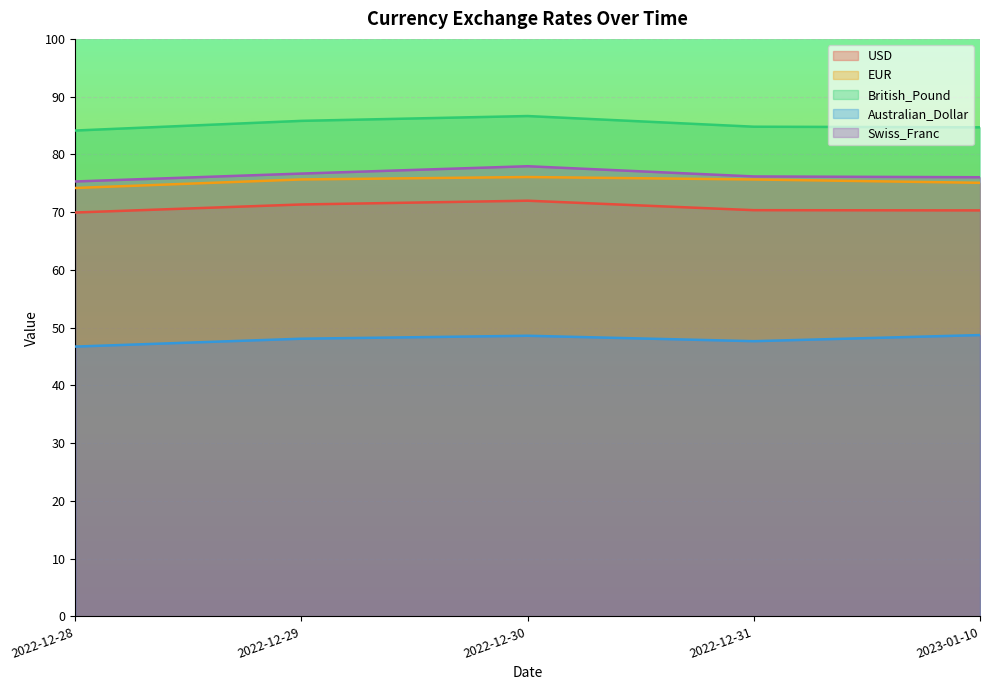

What is the smallest value displayed?

46.7